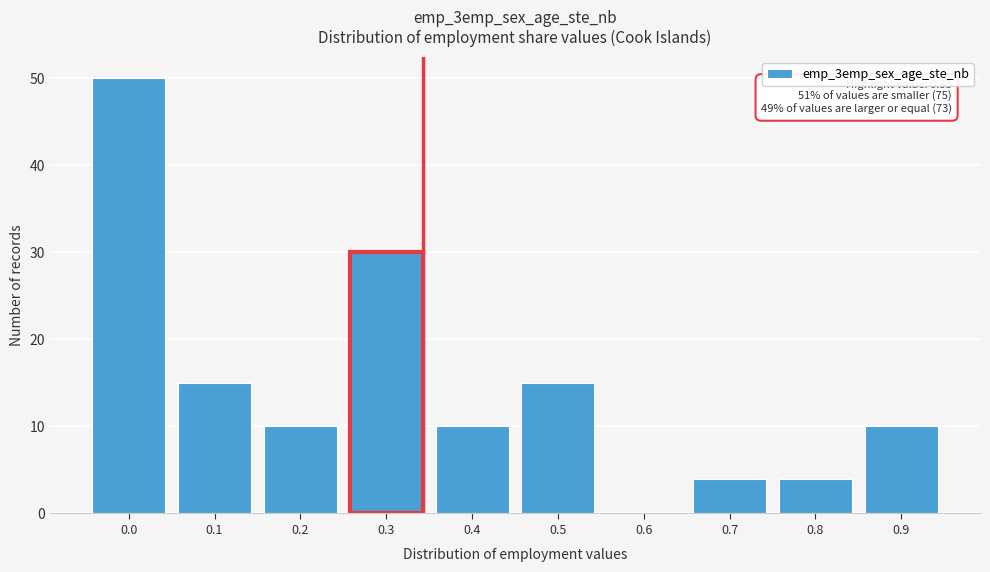

Reading right to left, extract all data points from this chart.

0.9=10	0.8=4	0.7=4	0.6=0	0.5=15	0.4=10	0.3=30	0.2=10	0.1=15	0.0=50